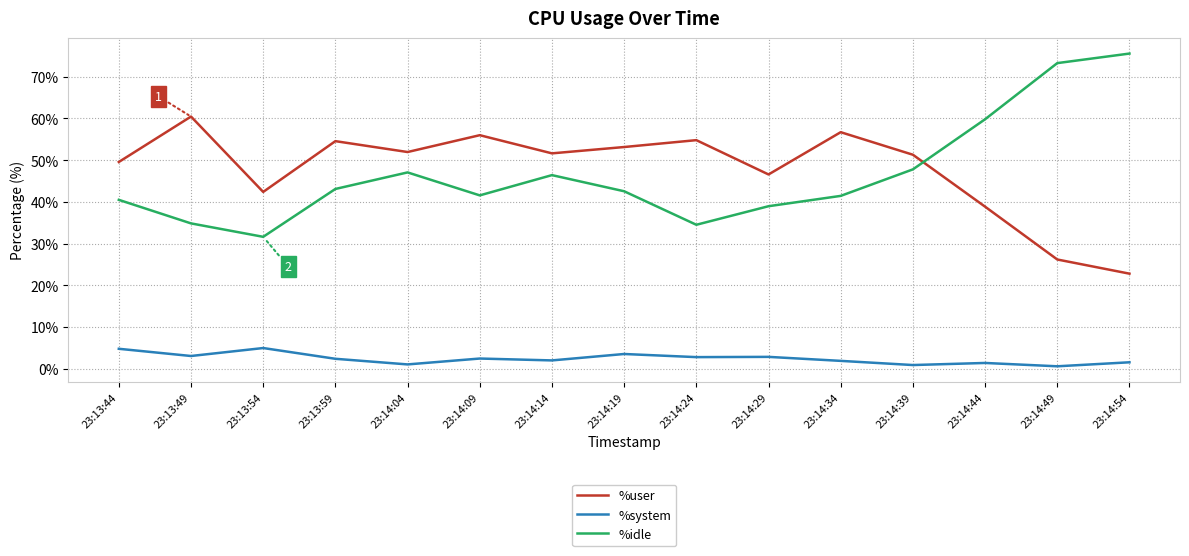

What value does the %user series have at 23:14:54?

22.8